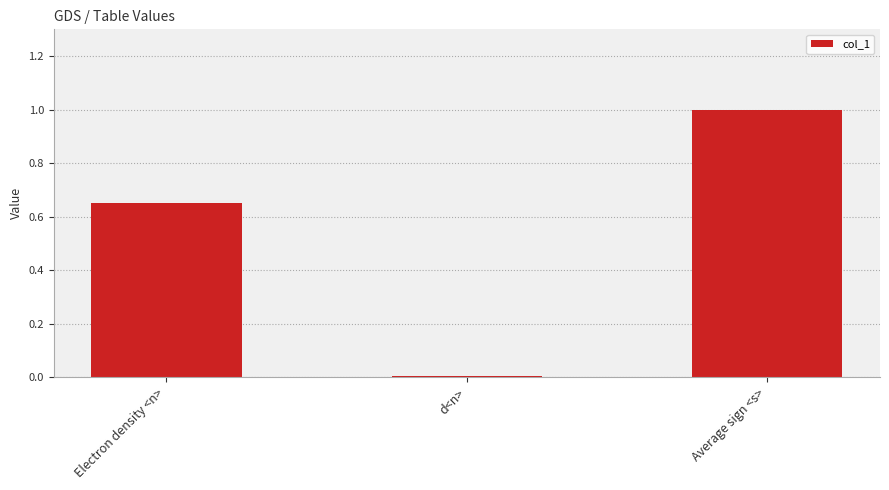

Are the bars horizontal?

No